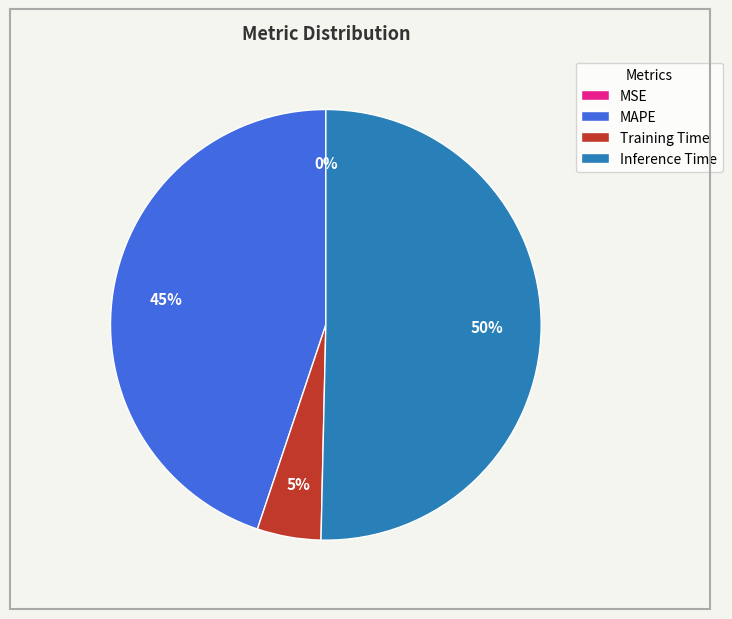

To the nearest percent, what is the combined percentage of MAPE and Inference Time?

95%